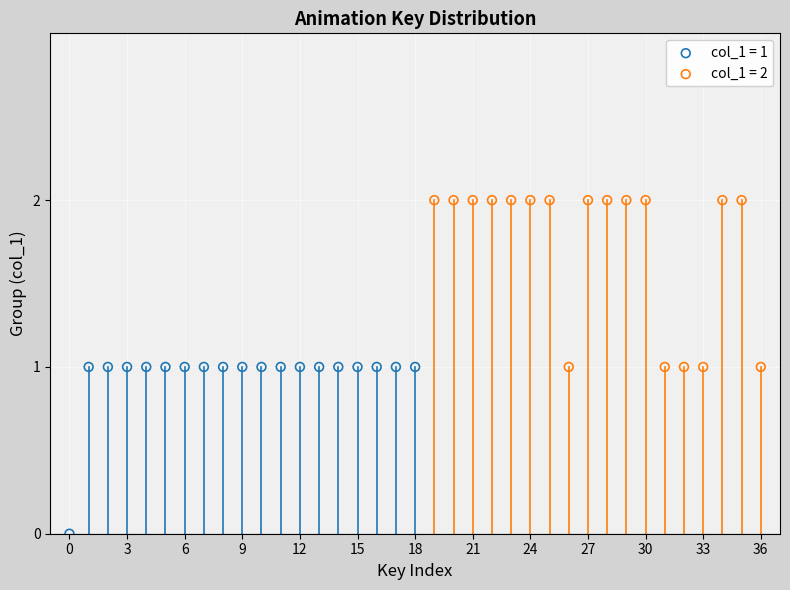

Which series reaches the minimum Y coordinate?

col_1 = 1